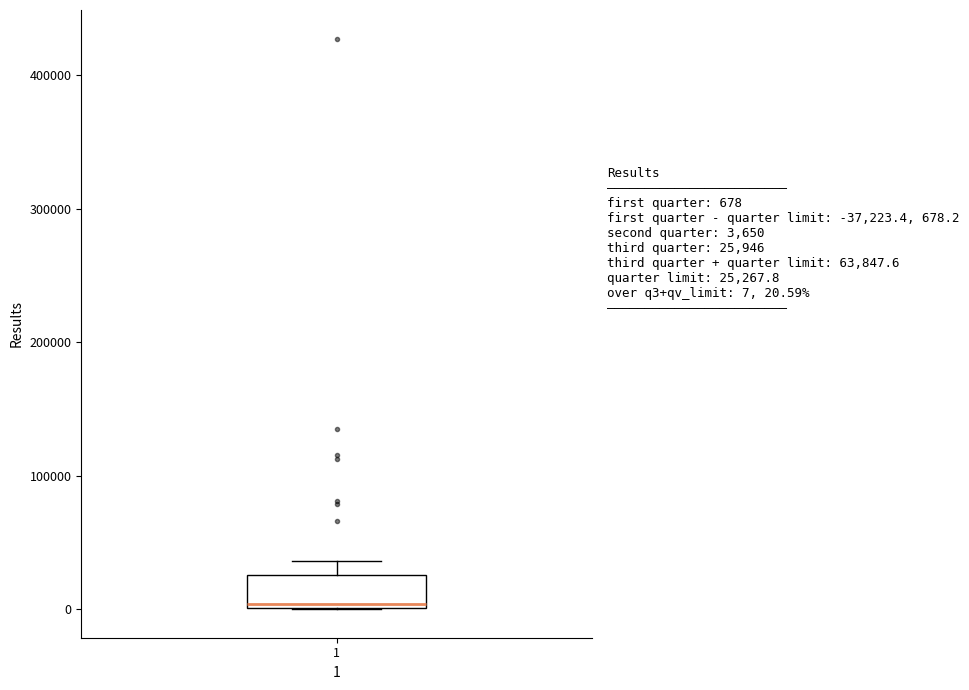

Where does the upper whisker of the box at x = 1 end on the y-axis? The values are not printed on the chart, so give them approximately, as read against the axis.

40000